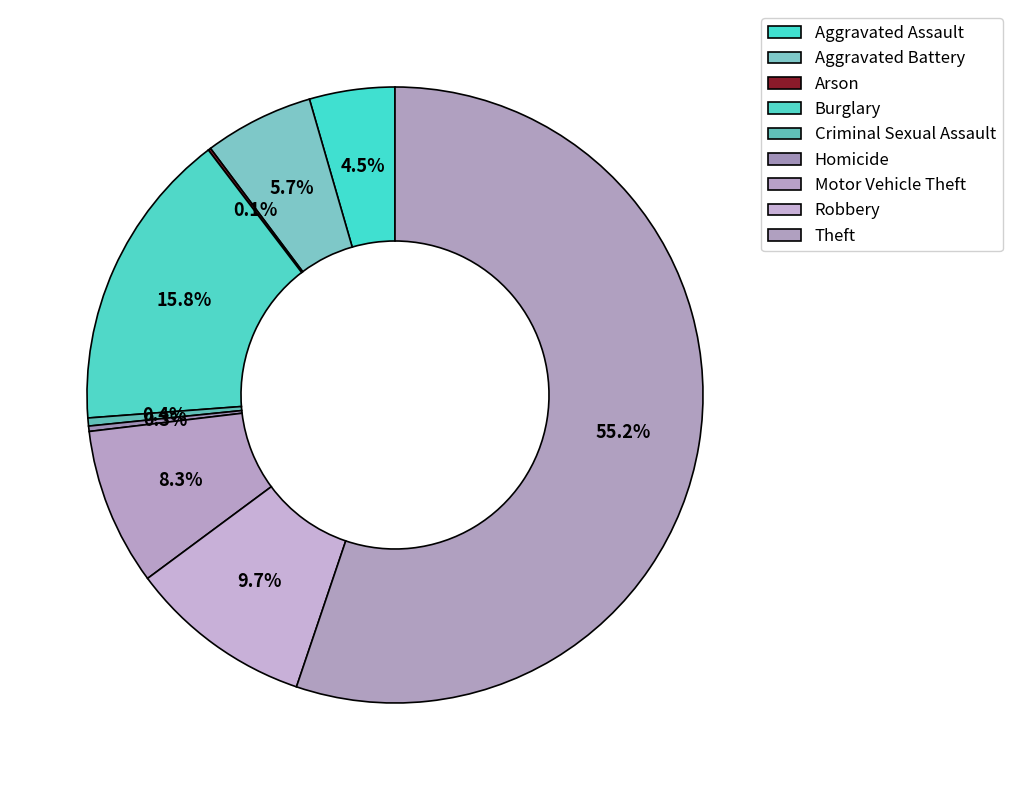

Rank the categories by value from lowest to highest.

Arson, Homicide, Criminal Sexual Assault, Aggravated Assault, Aggravated Battery, Motor Vehicle Theft, Robbery, Burglary, Theft